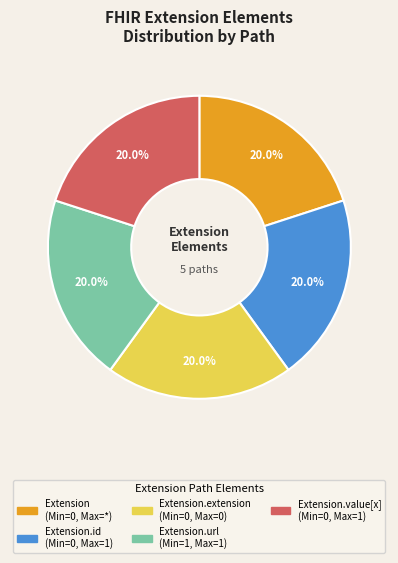

Does any single category account for the majority?

No